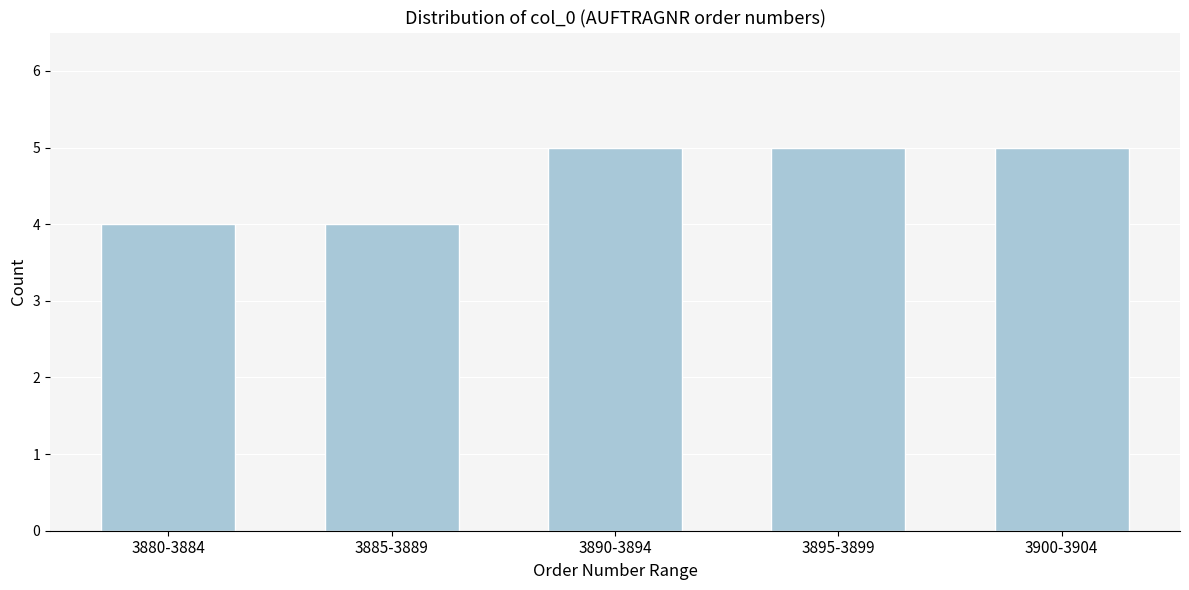

Reading right to left, extract all data points from this chart.

5	5	5	4	4